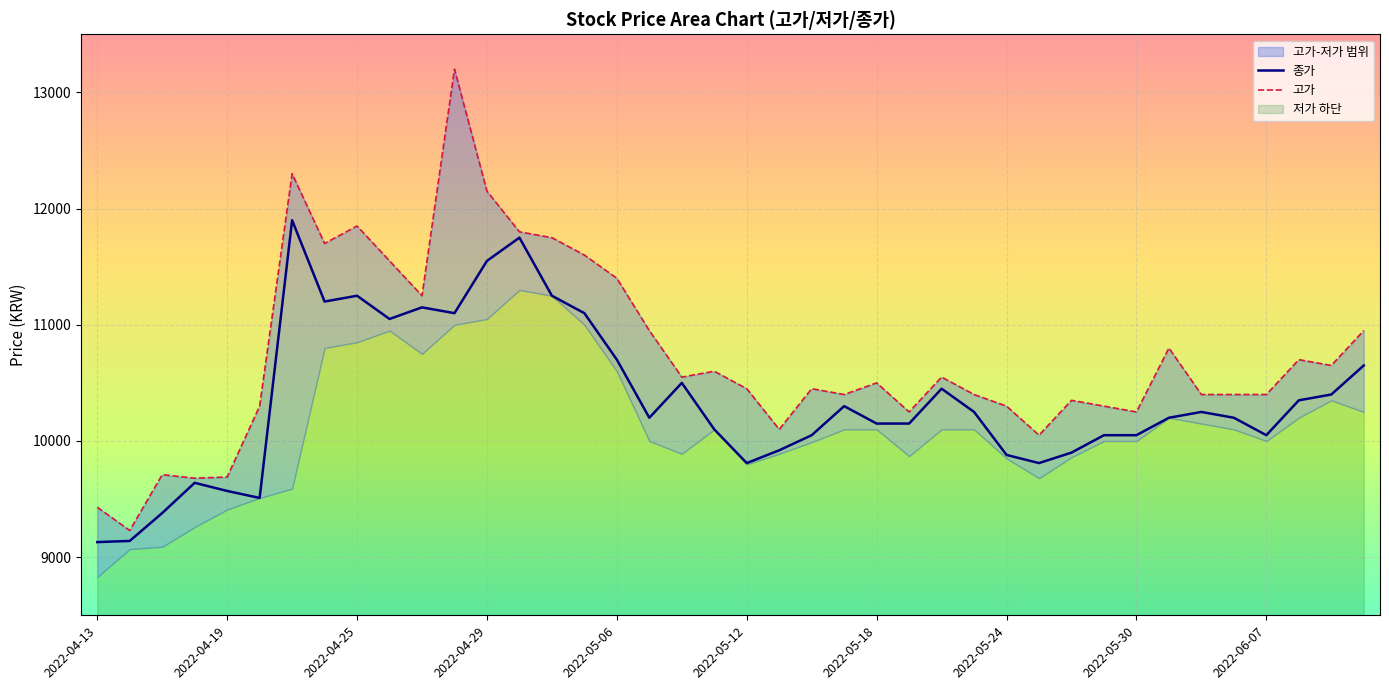

Which series has the largest total across all categories?

고가